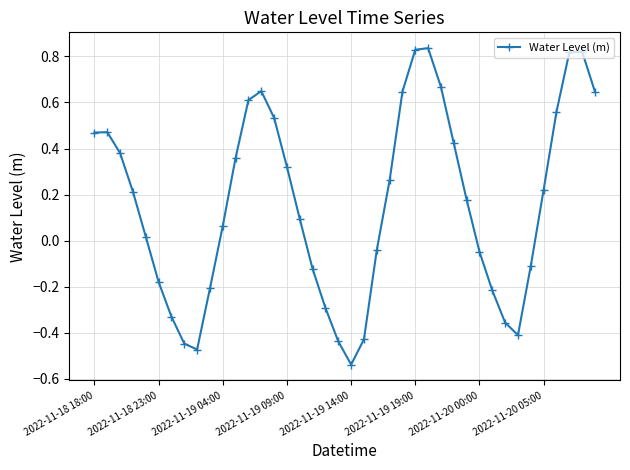

True or false: there are more than 1 points higher than both neighbors.

True